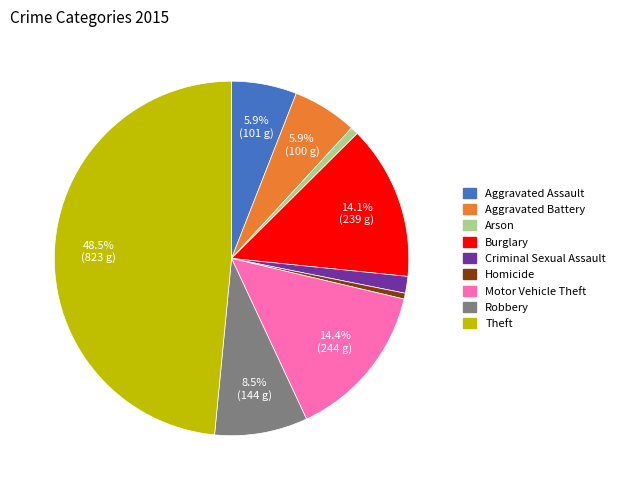

What is the largest slice in the pie chart?

Theft